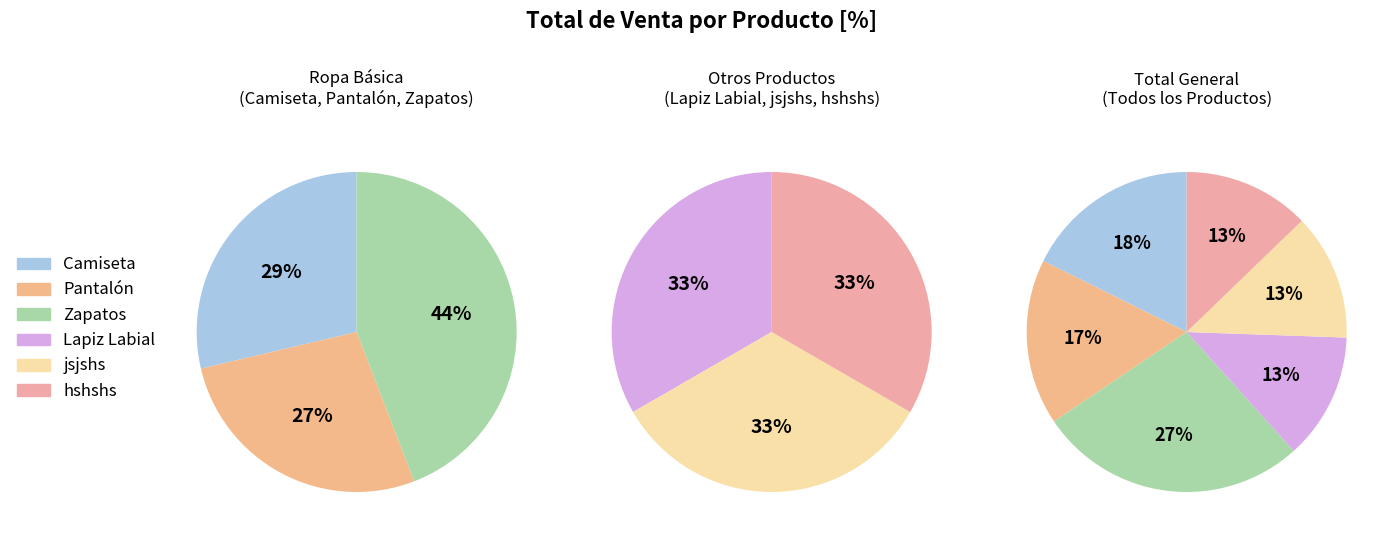

To the nearest percent, what portion does jsjshs represent?

13%